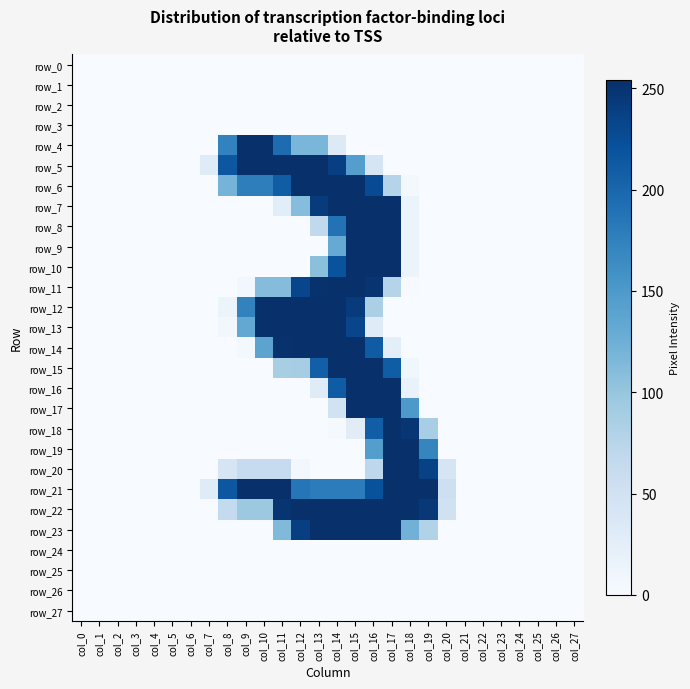

What is the difference between the highest and lowest values at col_19?

253